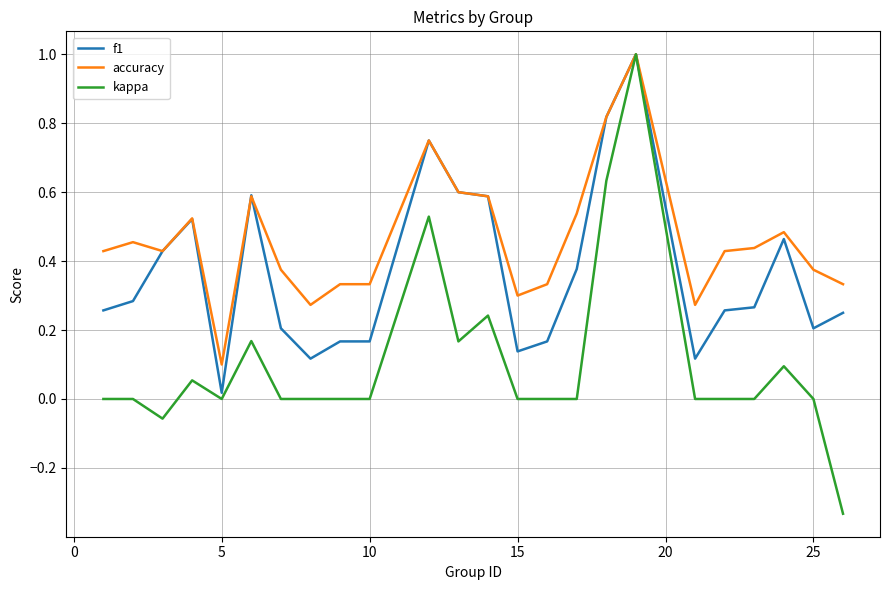

Which series has the widest spread of values?

kappa